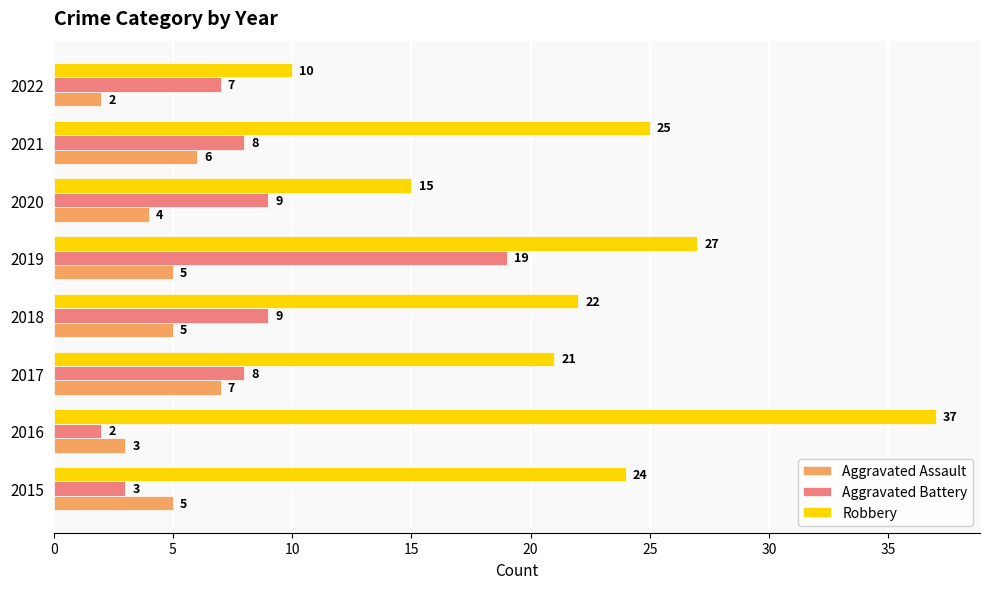

How many distinct data groups are displayed?

3